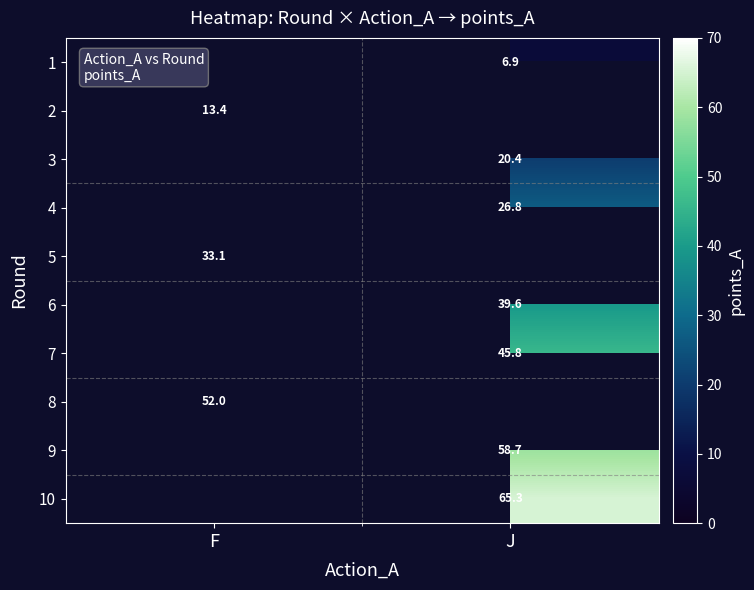

True or false: 4 has a value of 35.4 at J.

False